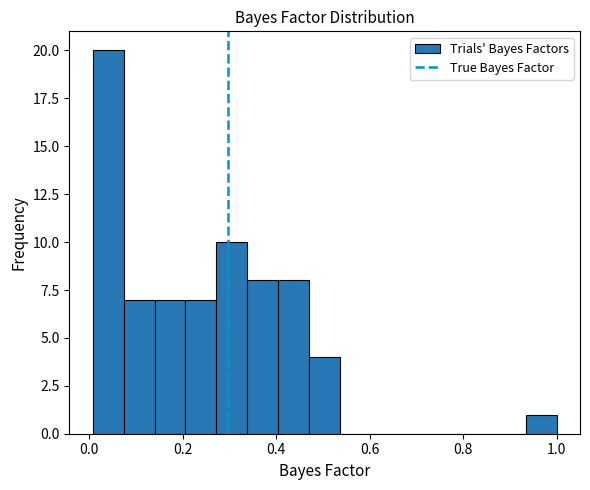

Read against the x-axis, roughly where is the centre of the tallest bar?

0.04